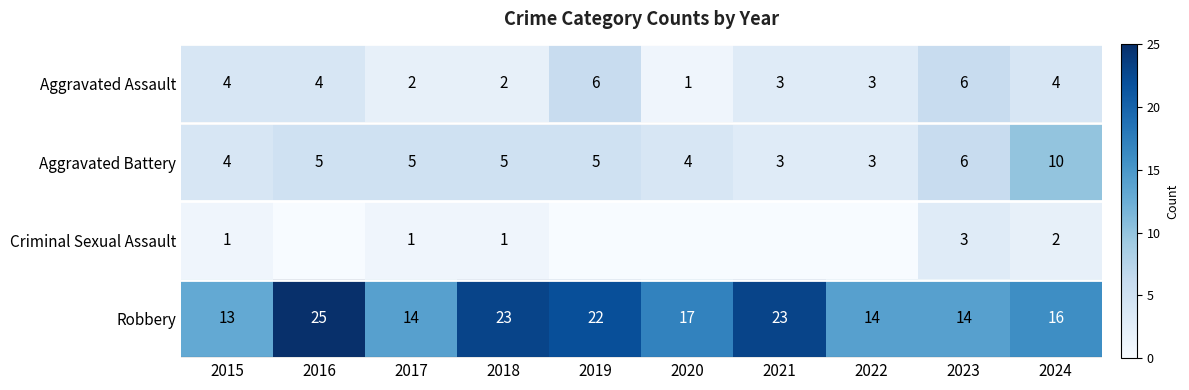

What is the difference between the maximum and minimum values in the Aggravated Assault series?

5